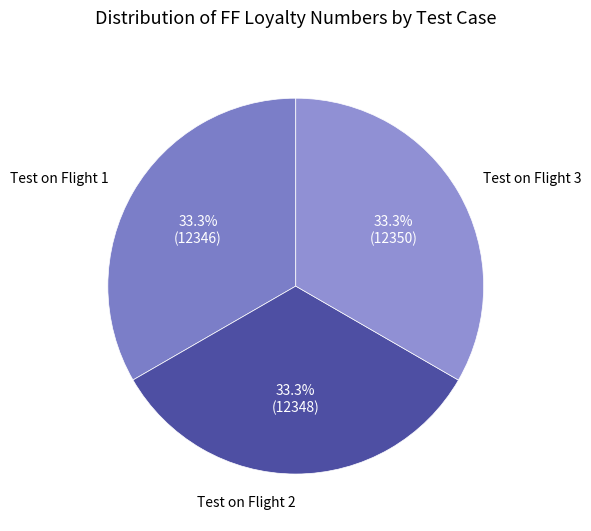

What percentage is the Test on Flight 2 slice, to the nearest percent?

33%